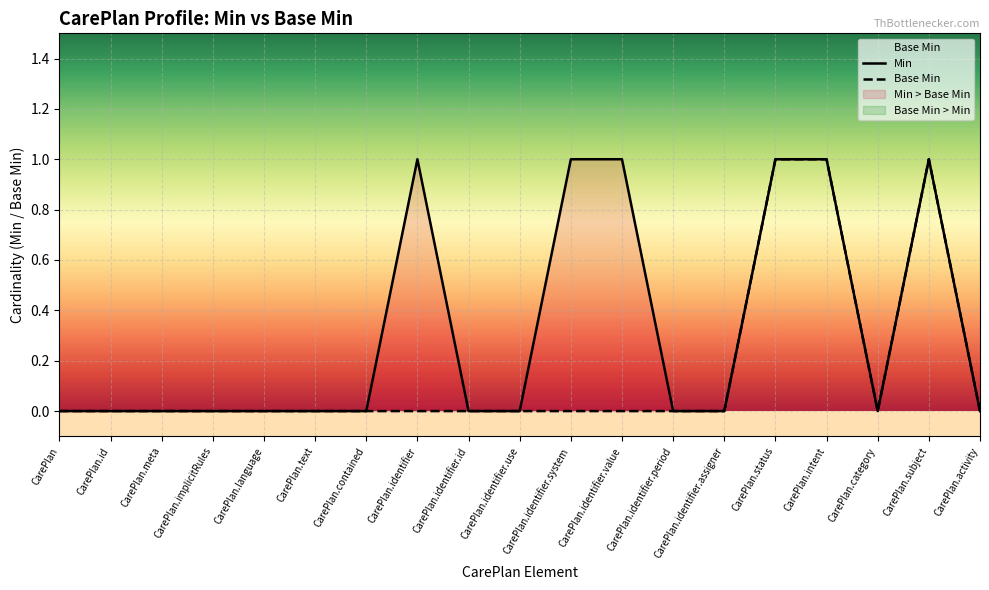

Which series has the largest range (max minus min)?

Min